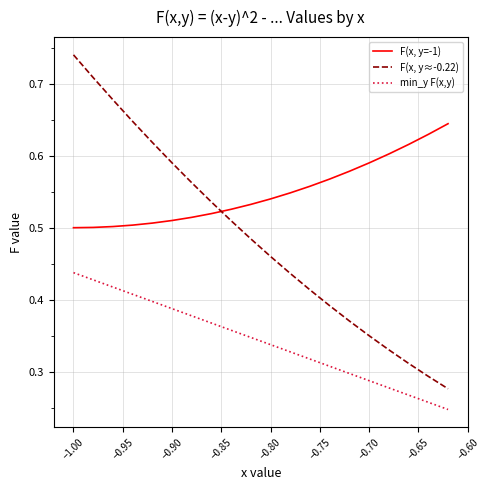

Which series has the largest total across all categories?

F(x, y=-1)